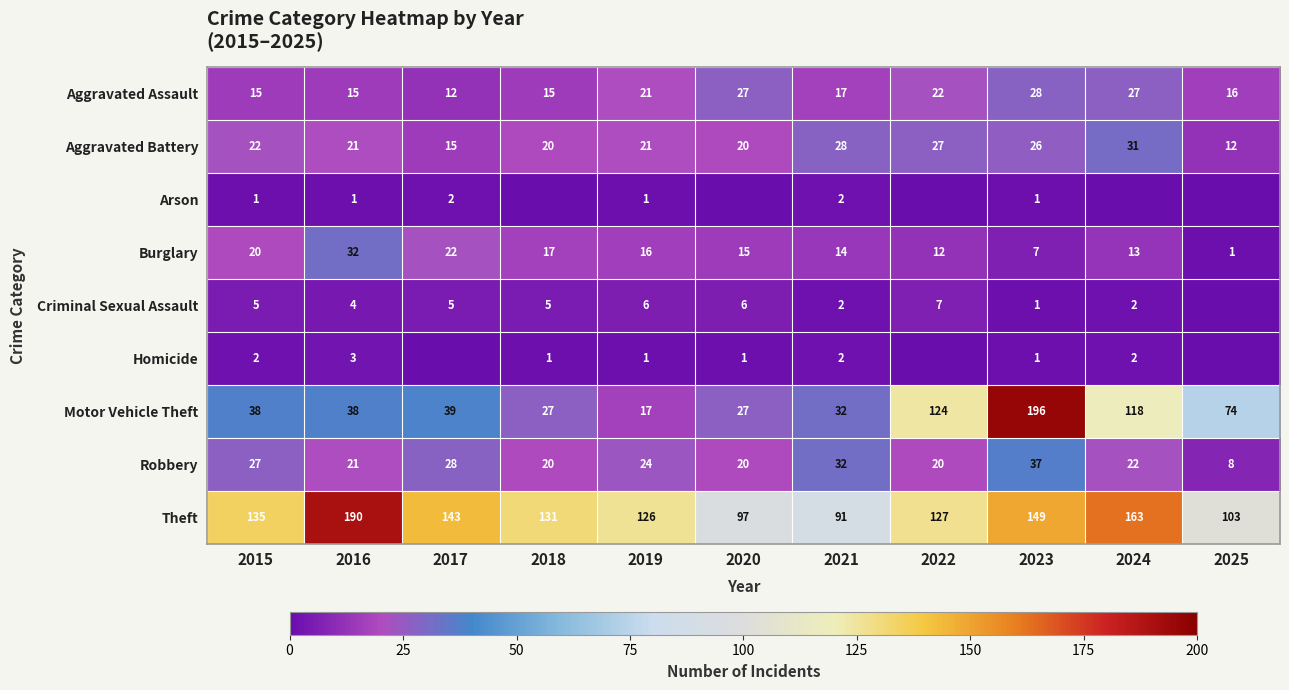

The Criminal Sexual Assault series shows 6 at 2020. True or false?

True